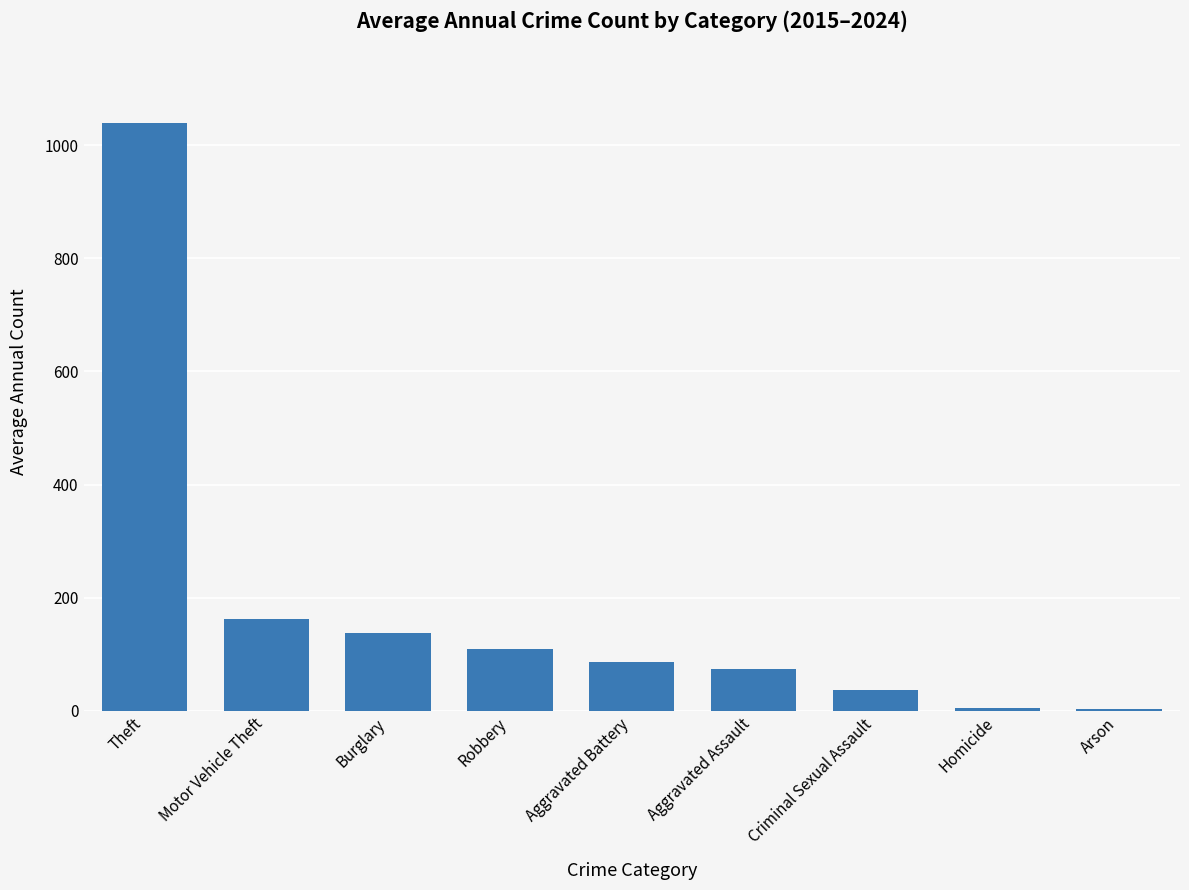

Does the chart contain stacked bars?

No